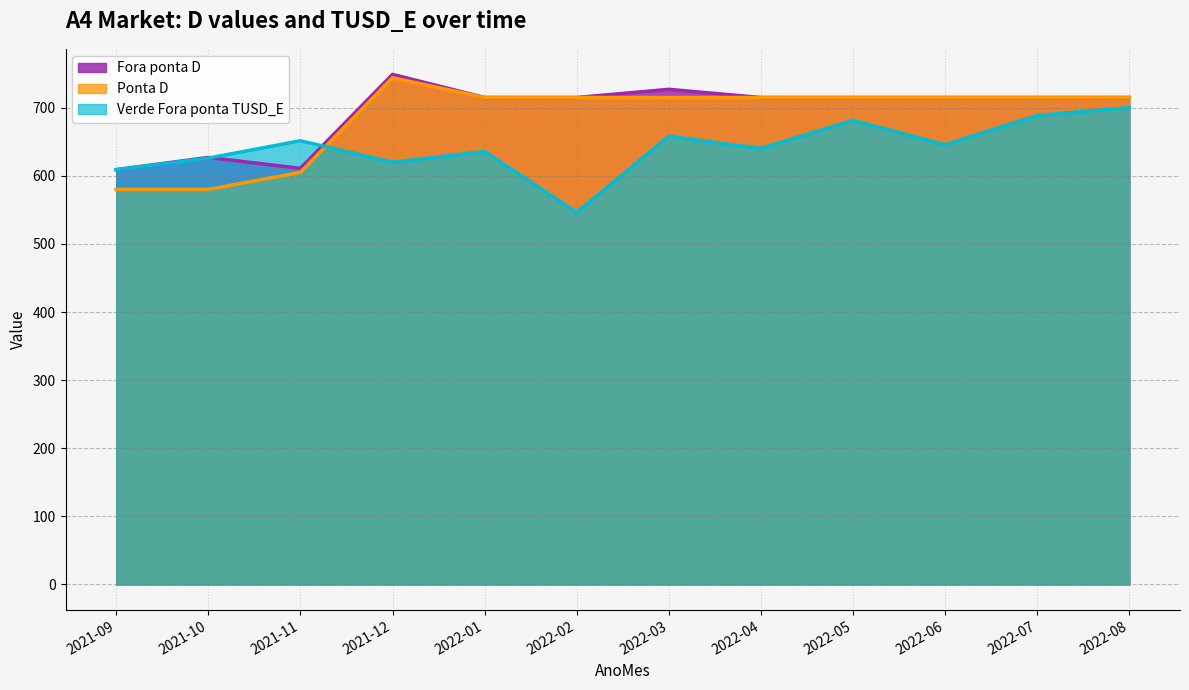

List the series in order of their overall mean, highest first.

Fora ponta D, Ponta D, Verde Fora ponta TUSD_E